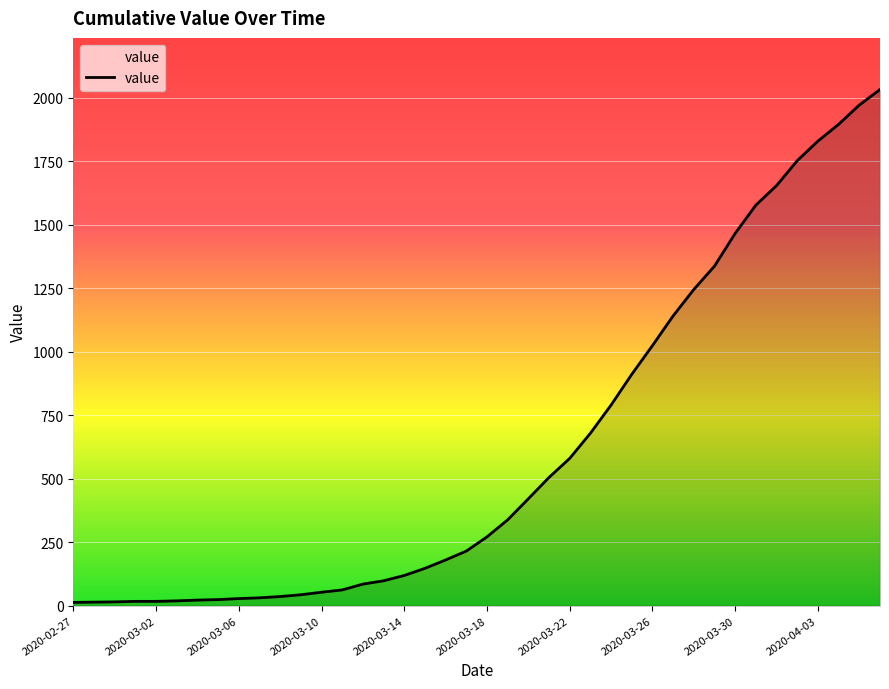

What is the difference between the maximum and minimum values?

2019